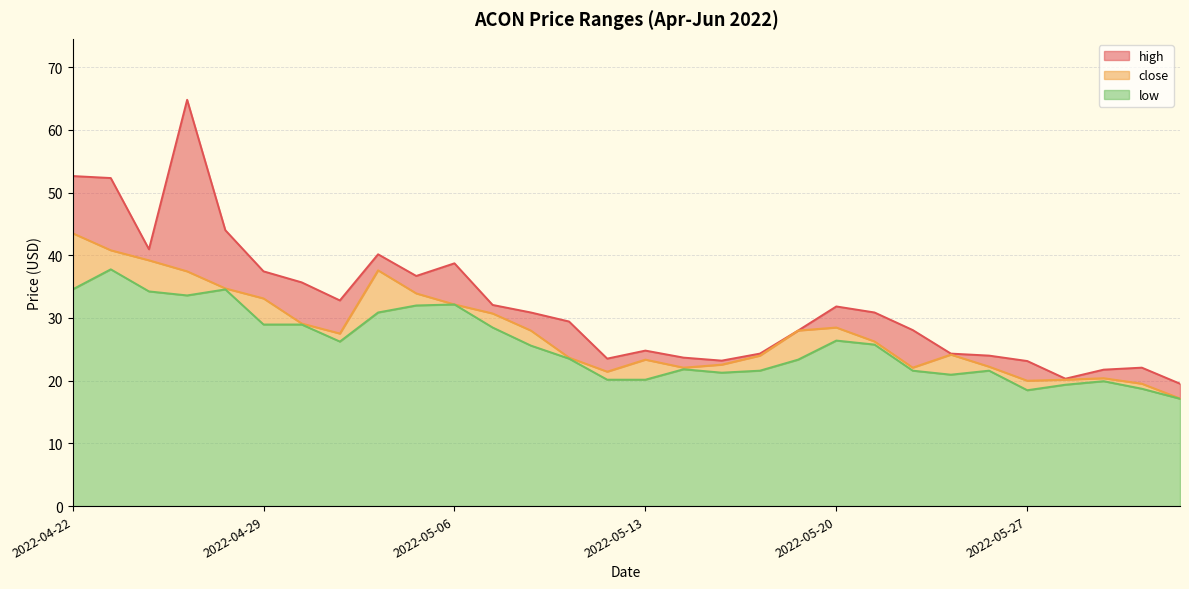

What is the label of the 20th point from the right?

2022-05-06